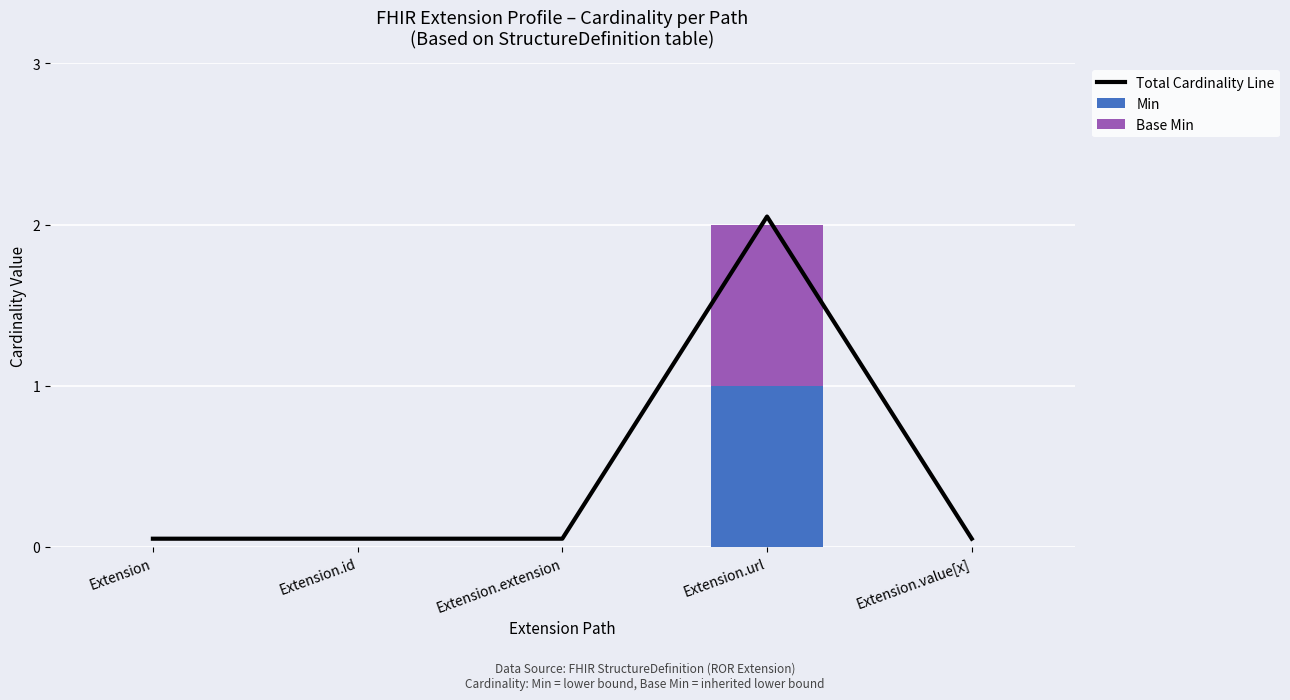

How many categories are shown in the chart?

5